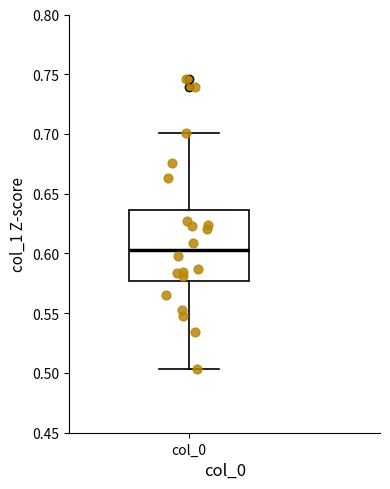

Where does the upper whisker of the box for col_0 end on the y-axis? The values are not printed on the chart, so give them approximately, as read against the axis.

0.700